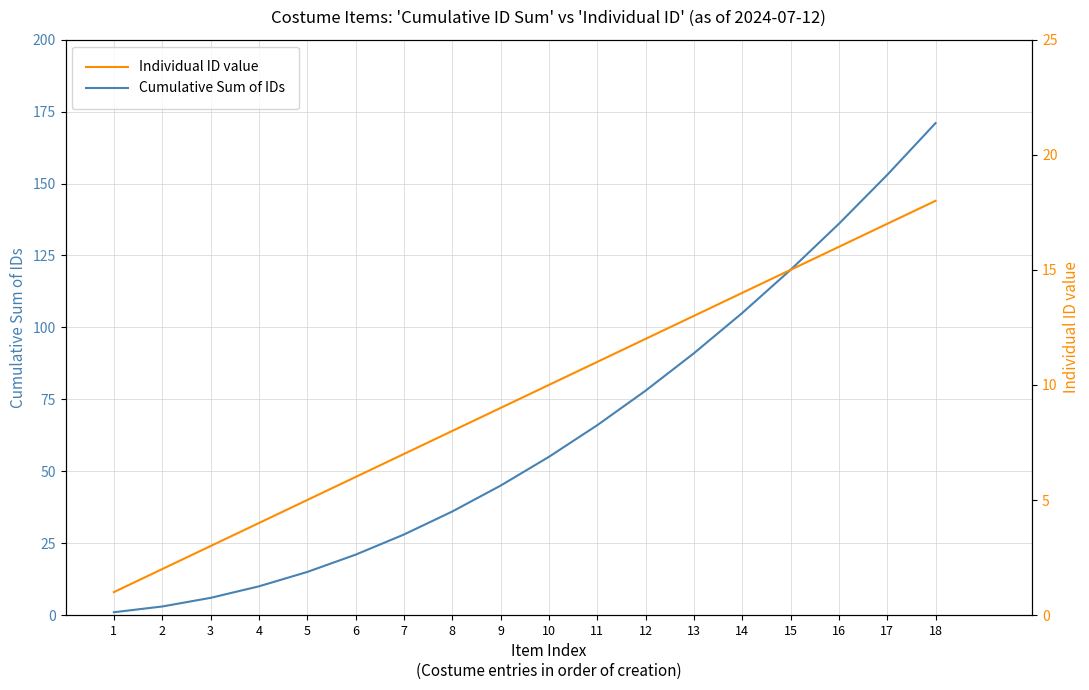

Count the number of categories in the chart.

18